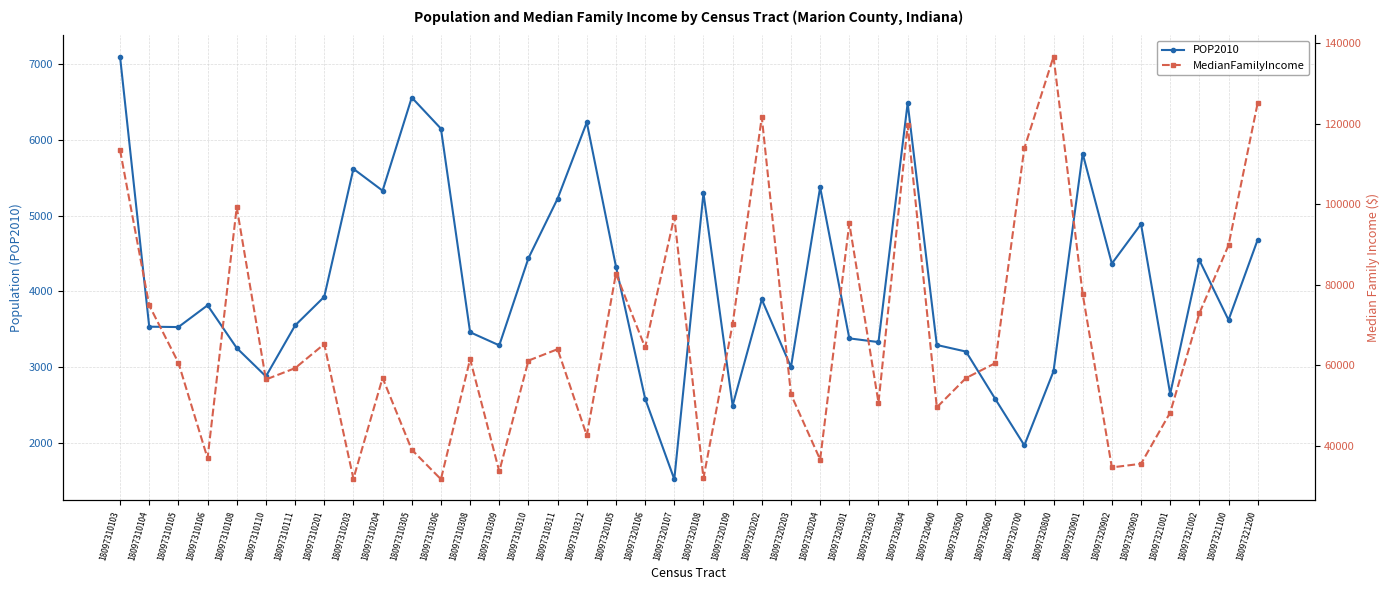

What is the difference between the maximum and minimum values in the POP2010 series?

5571